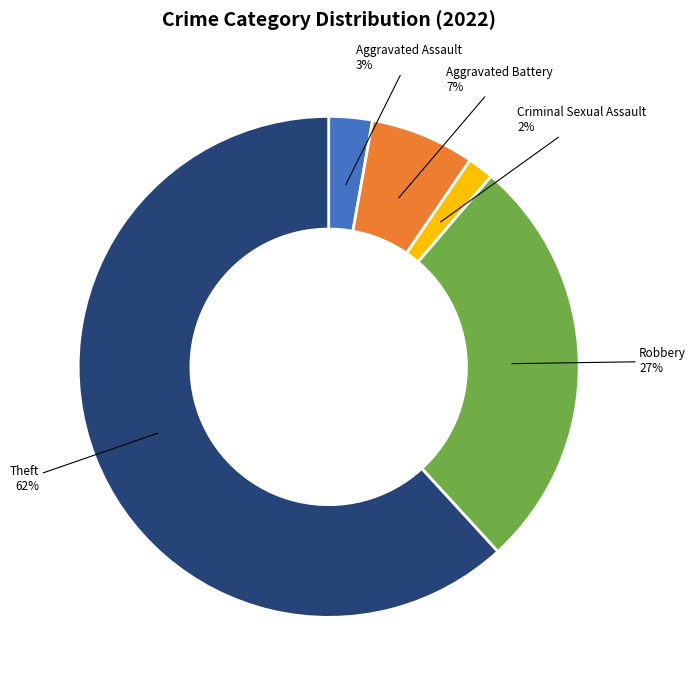

What percentage is the Aggravated Battery slice, to the nearest percent?

7%